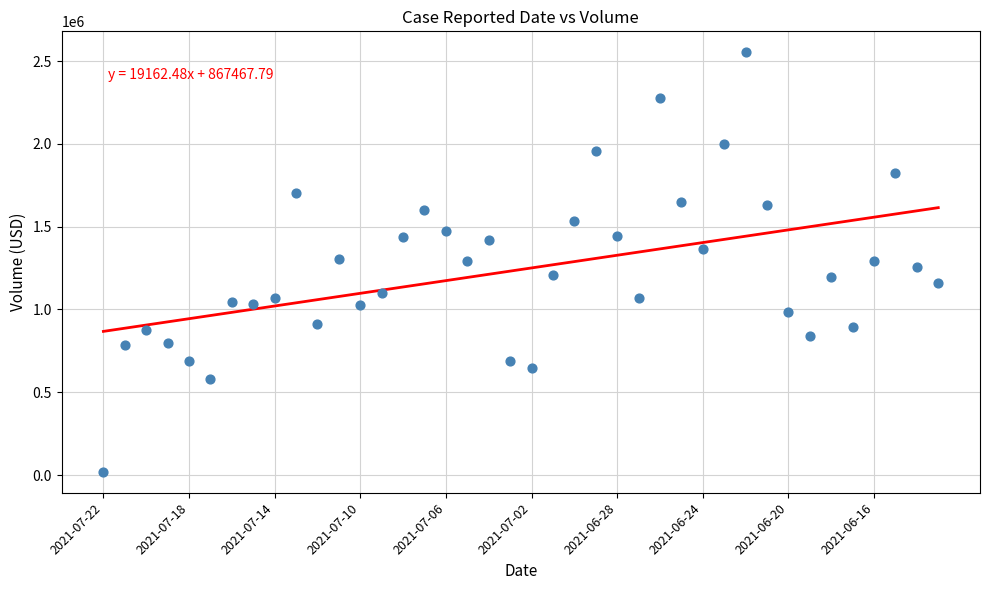

What is the range of Y values (max minus min)?

2533620.8